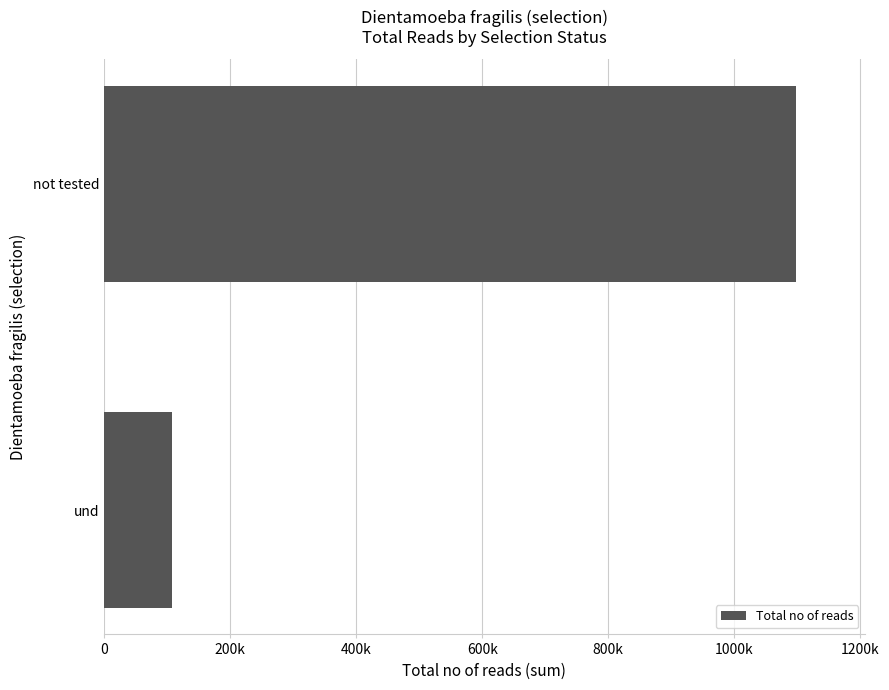

Which category has the highest value across all series?

not tested